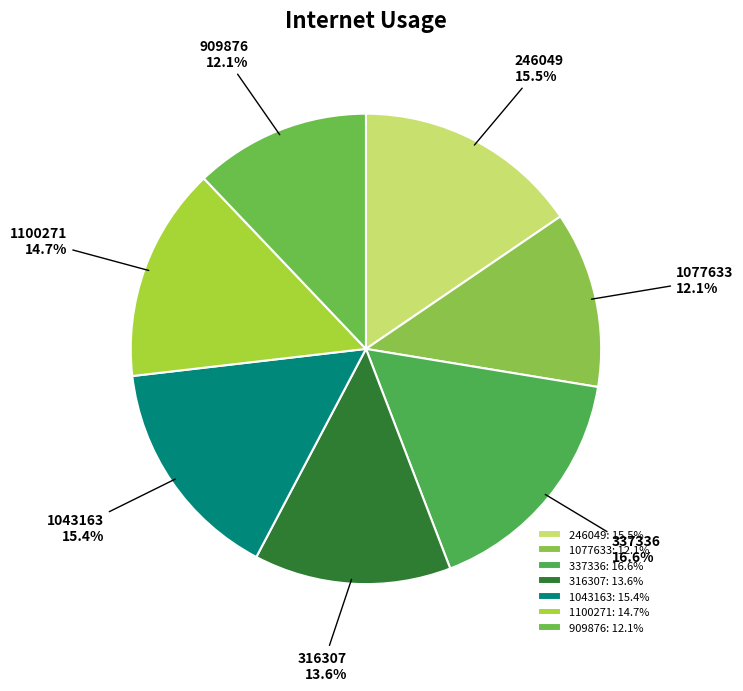

To the nearest percent, what portion does 909876 represent?

12%